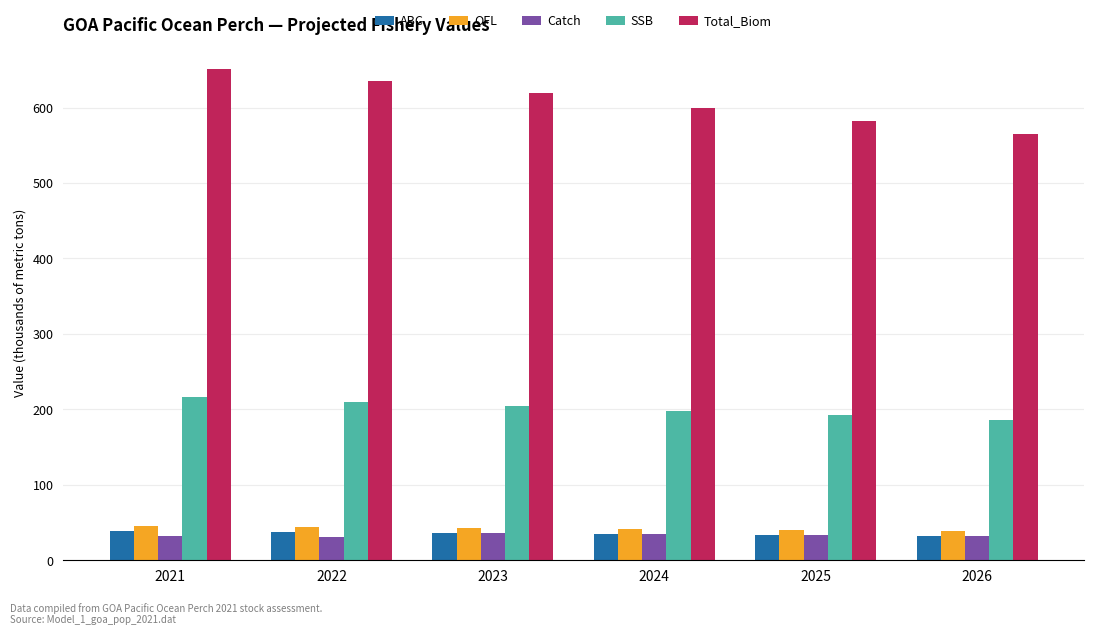

Is it true that ABC equals 17.4 at 2021?

False